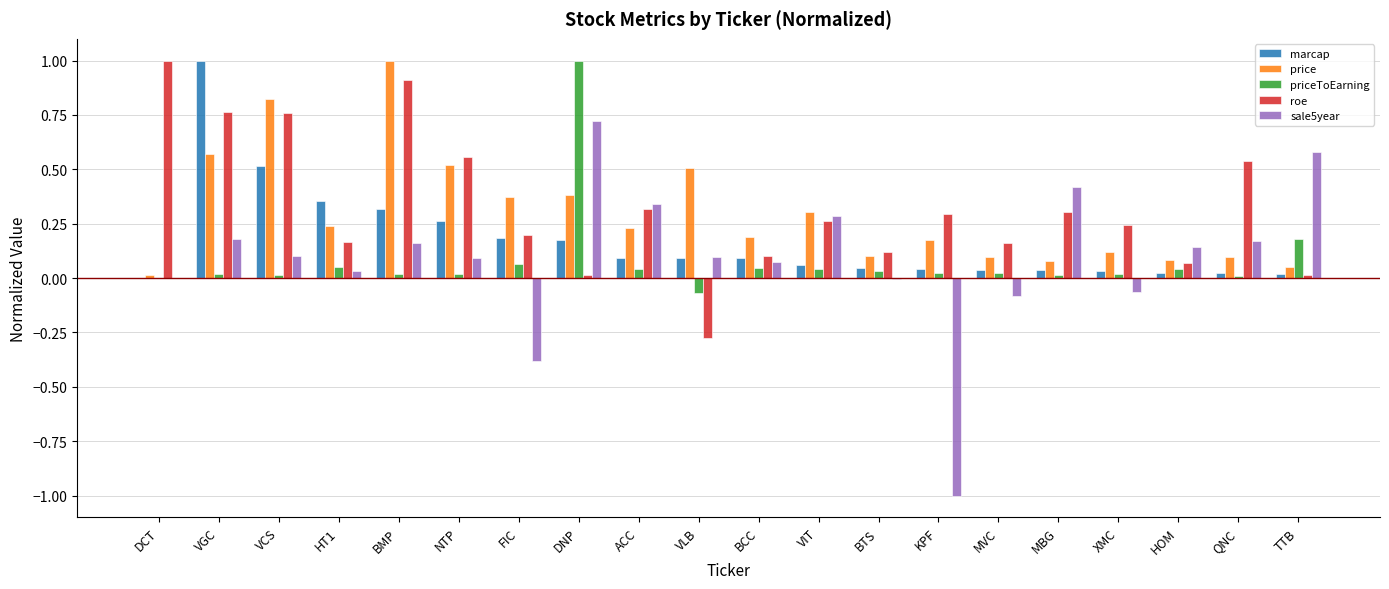

Is the value of roe at XMC greater than the value of sale5year at MBG?

No